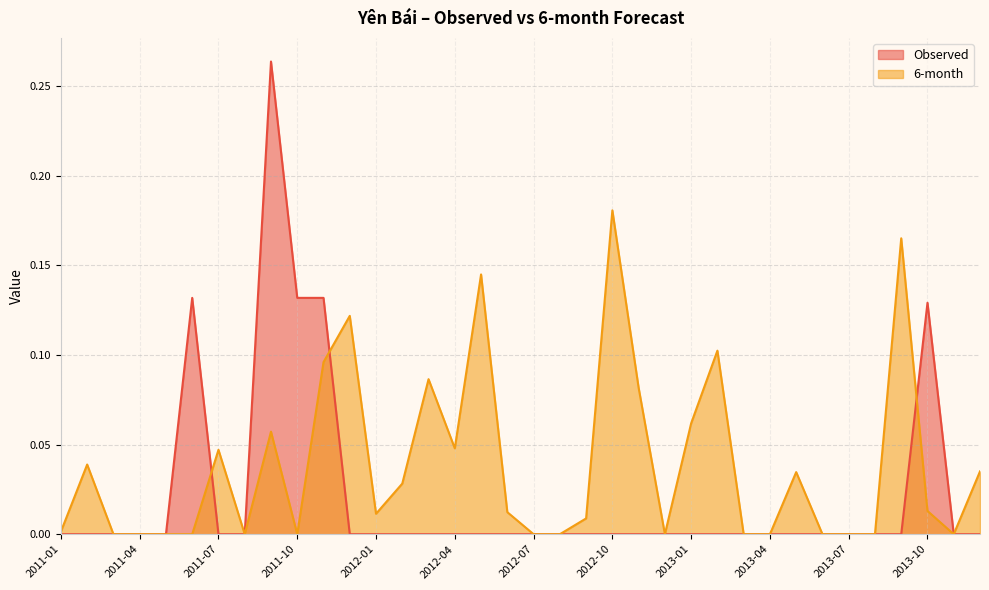

What position from the right is 2011-03?

34